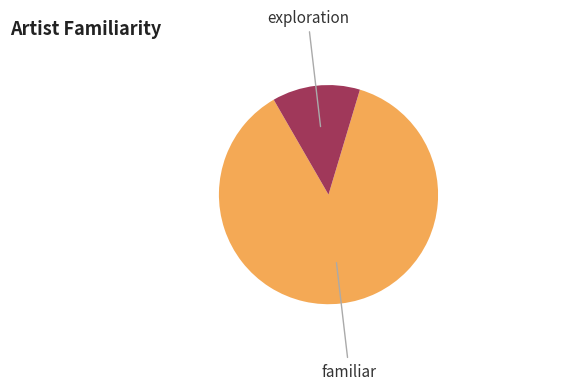

How many segments does this pie chart have?

2